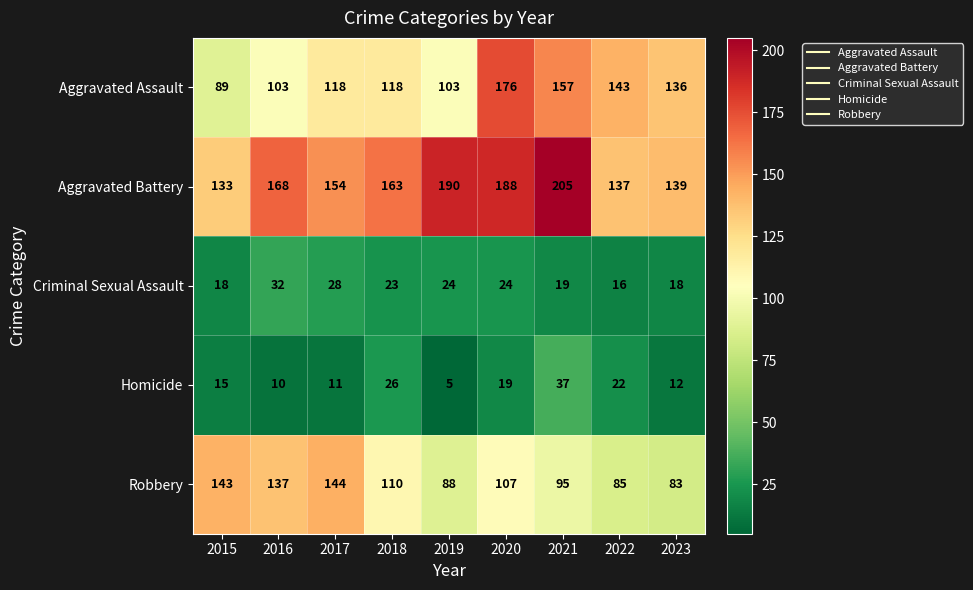

What is the total value across all series at 2023?

388